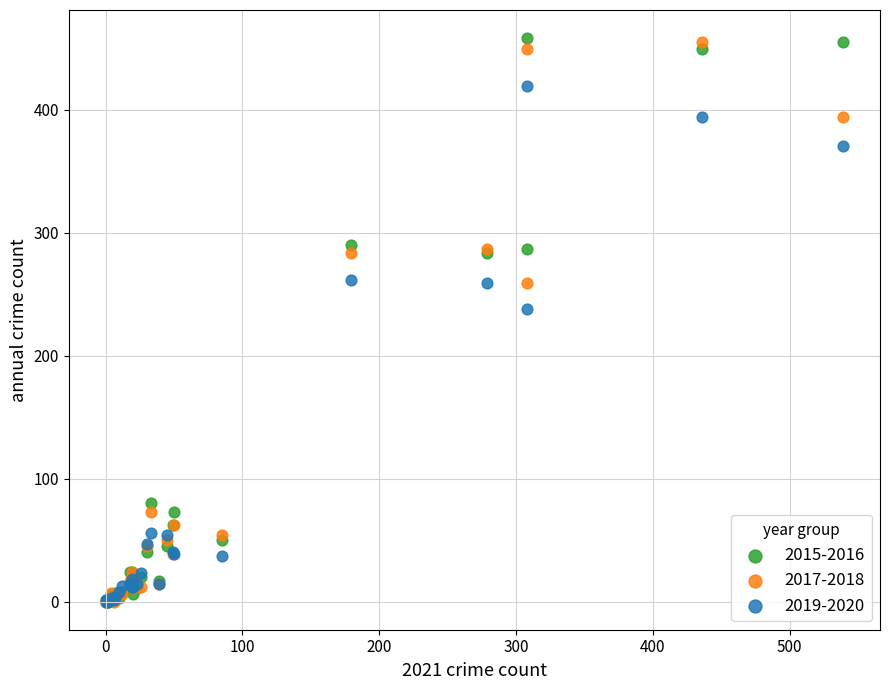

Across all series, what Y value is closest to 229?

238